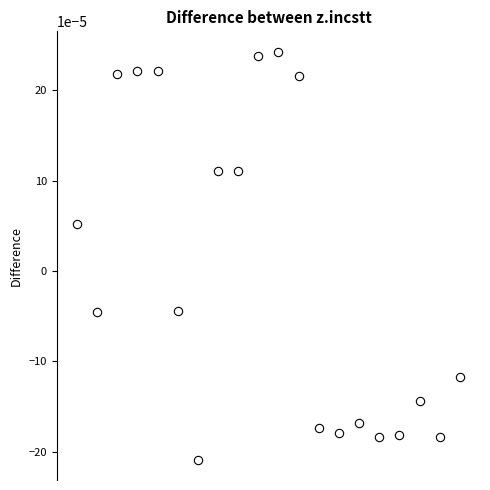

Count the number of points in this scatter plot.

20